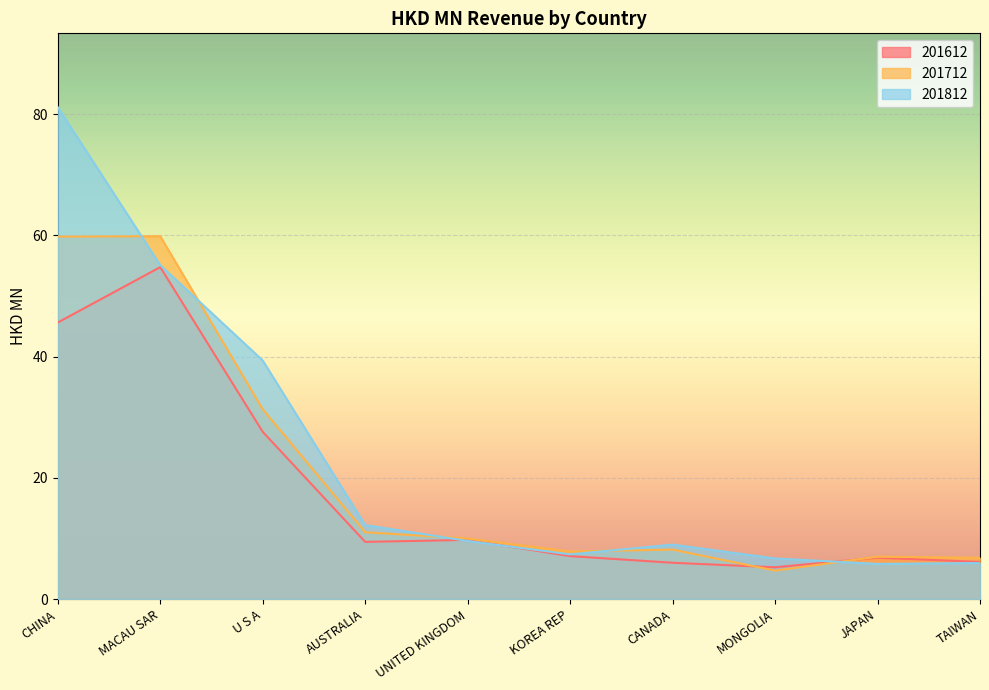

What is the label of the 3rd point from the right?

MONGOLIA